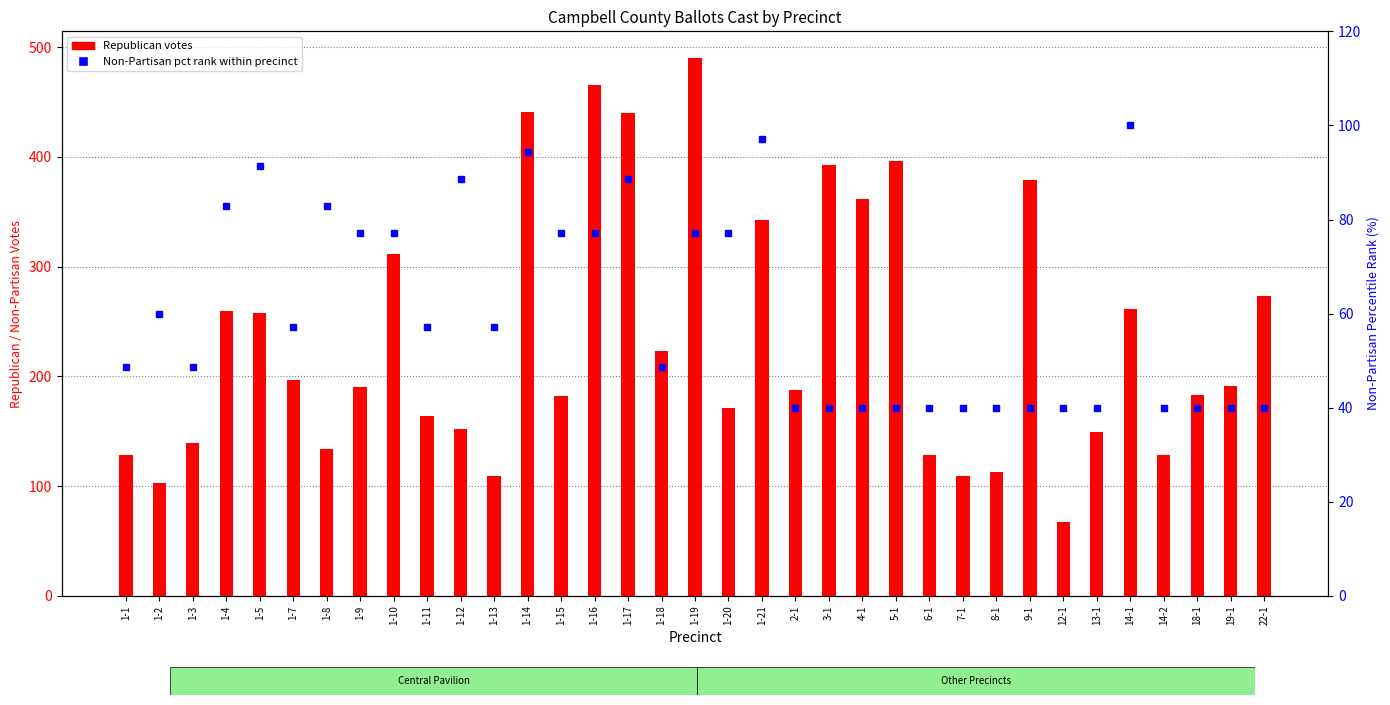

Is it true that Republican votes equals 128.0 at 6-1?

True